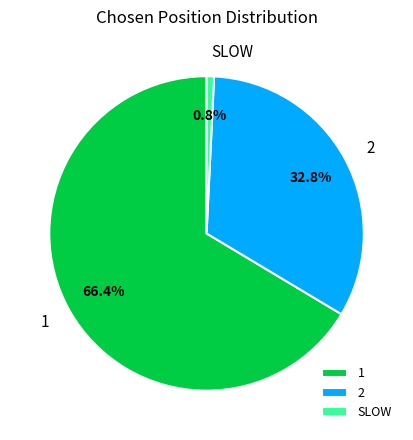

Rank the categories by value from highest to lowest.

1, 2, SLOW